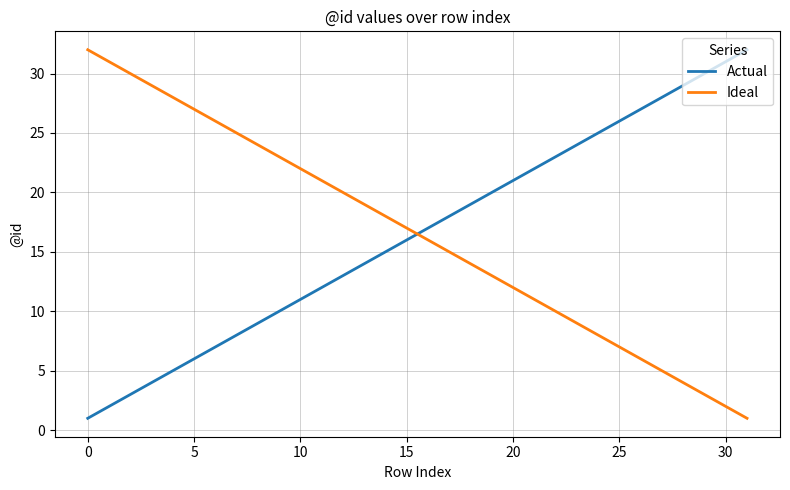

After their last crossing, which series has the higher values: Ideal or Actual?

Actual